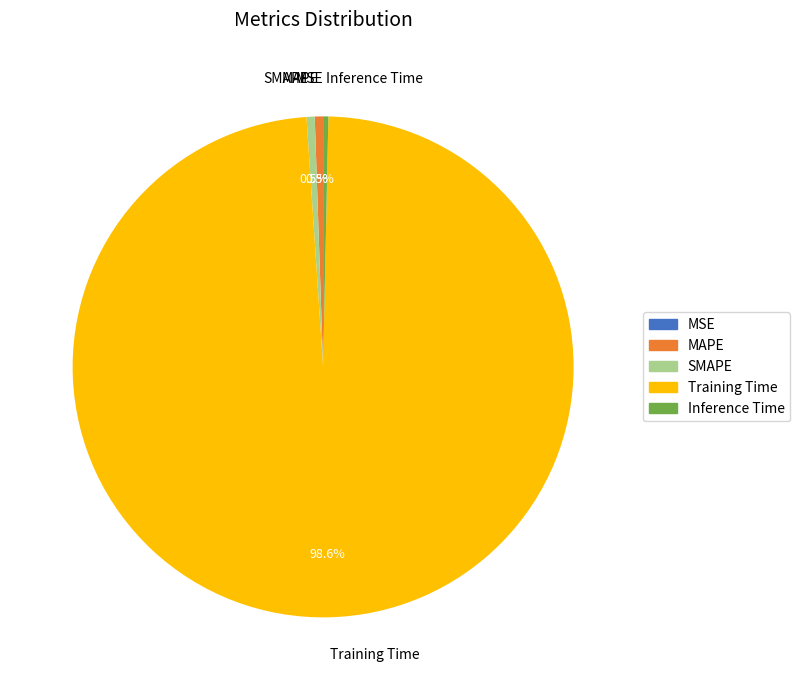

Is Training Time the majority of the pie?

Yes